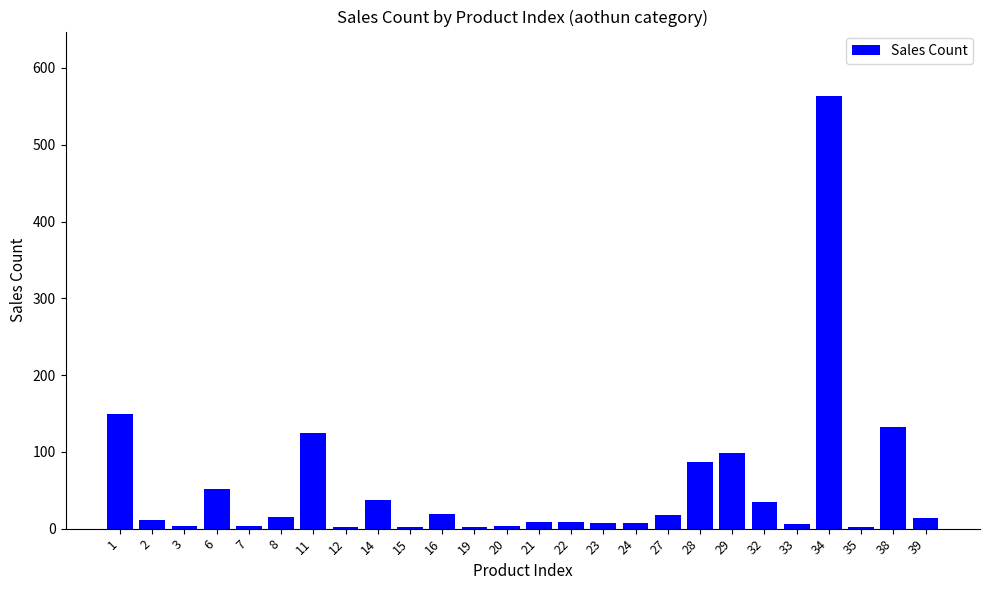

The value at 32 is 62. True or false?

False